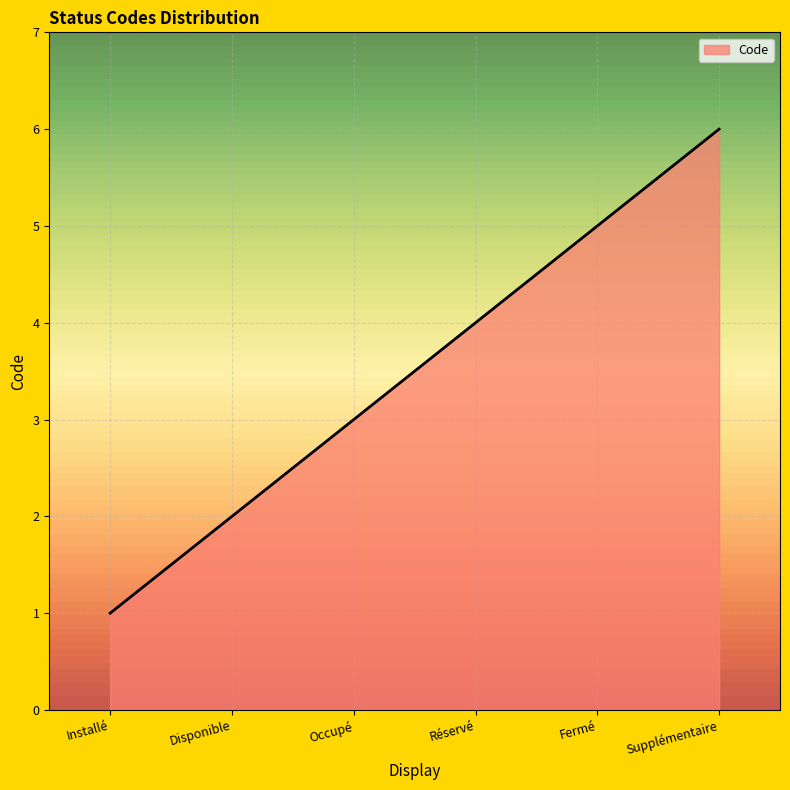

What is the change in value from Installé to Fermé?

+4